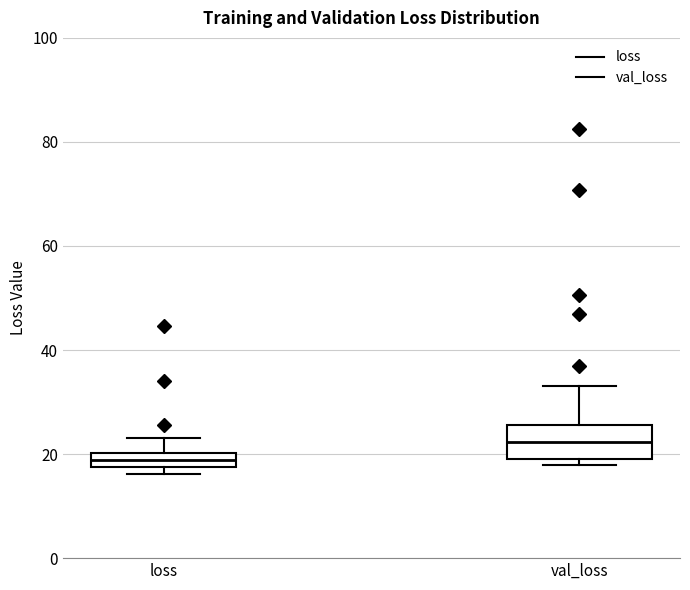

Comparing the boxes themselves (not the whiskers), which one is the tallest?

val_loss